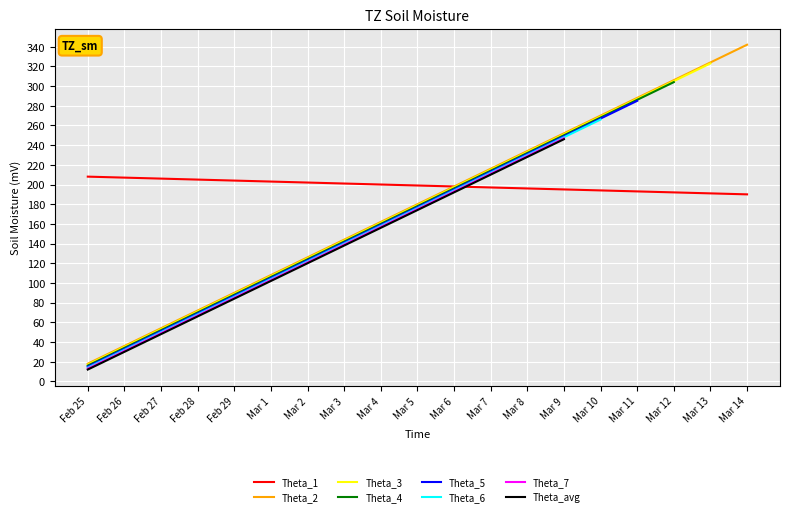

What is the highest value of the Theta_2 series?

342